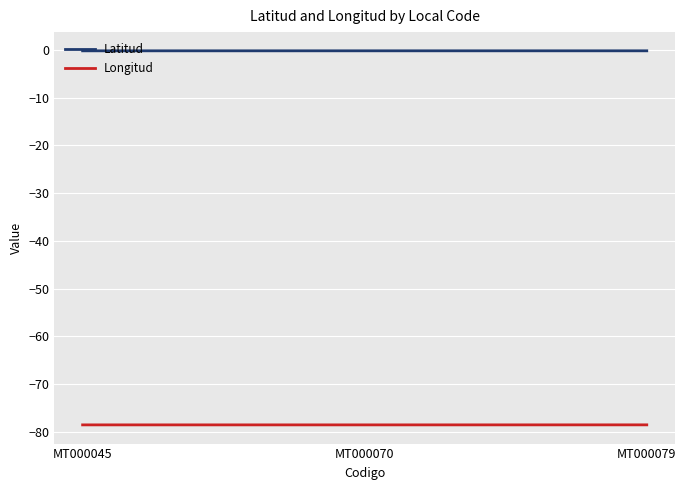

Rank the series by their average value, from highest to lowest.

Latitud, Longitud